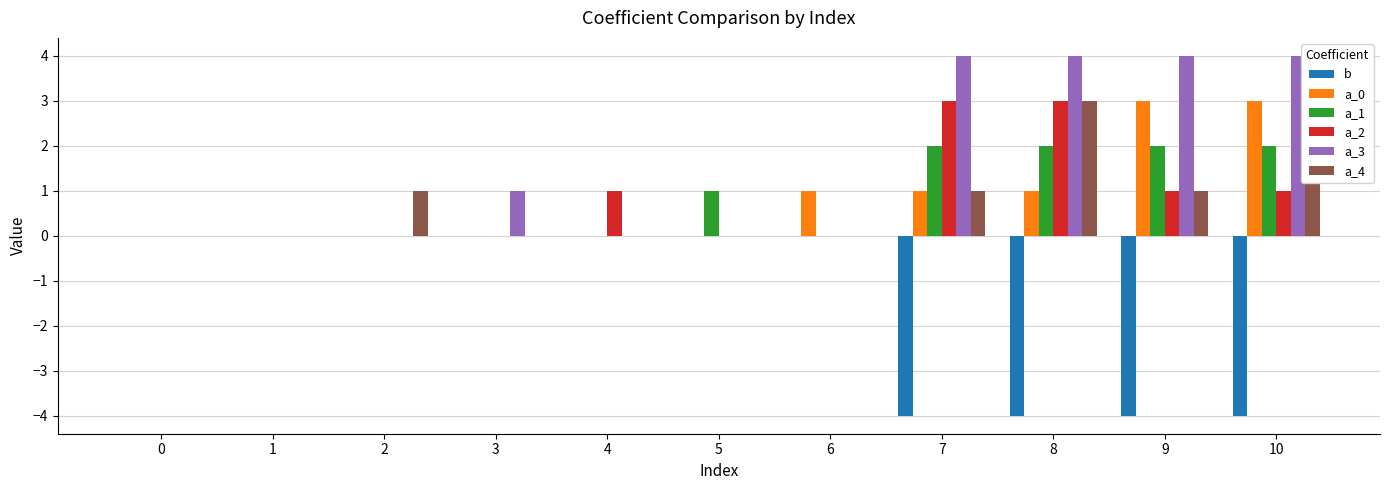

The value of a_3 at 5 is 2. True or false?

False